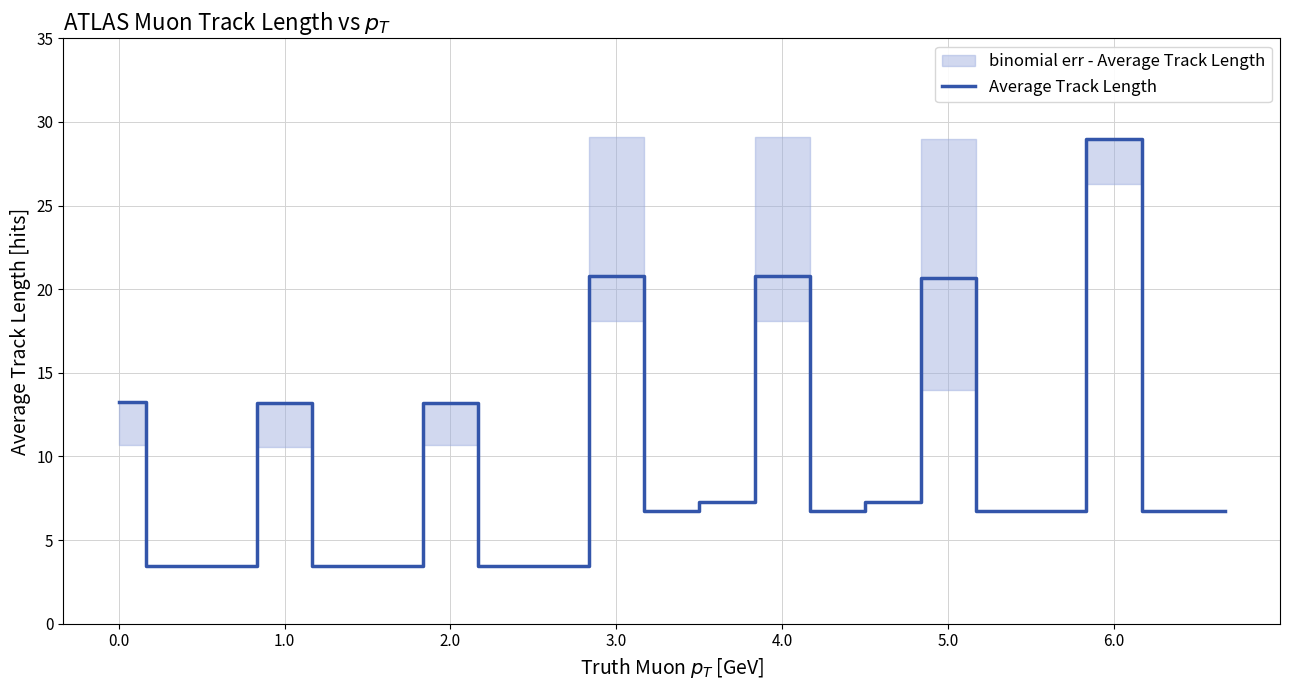

Is it true that Average Track Length equals 20.8 at 4.0?

True